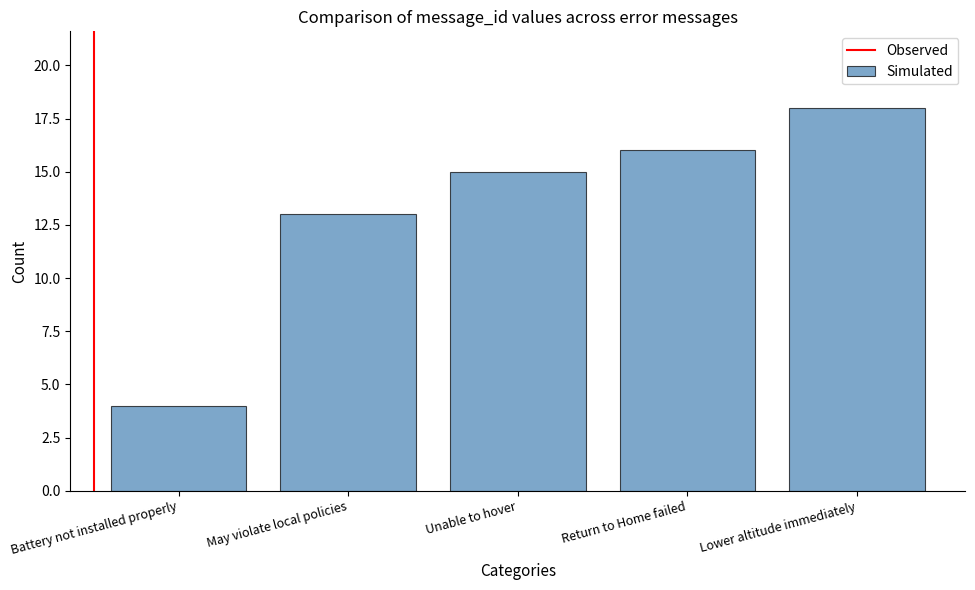

Is it true that the value at Battery not installed properly is 7?

False